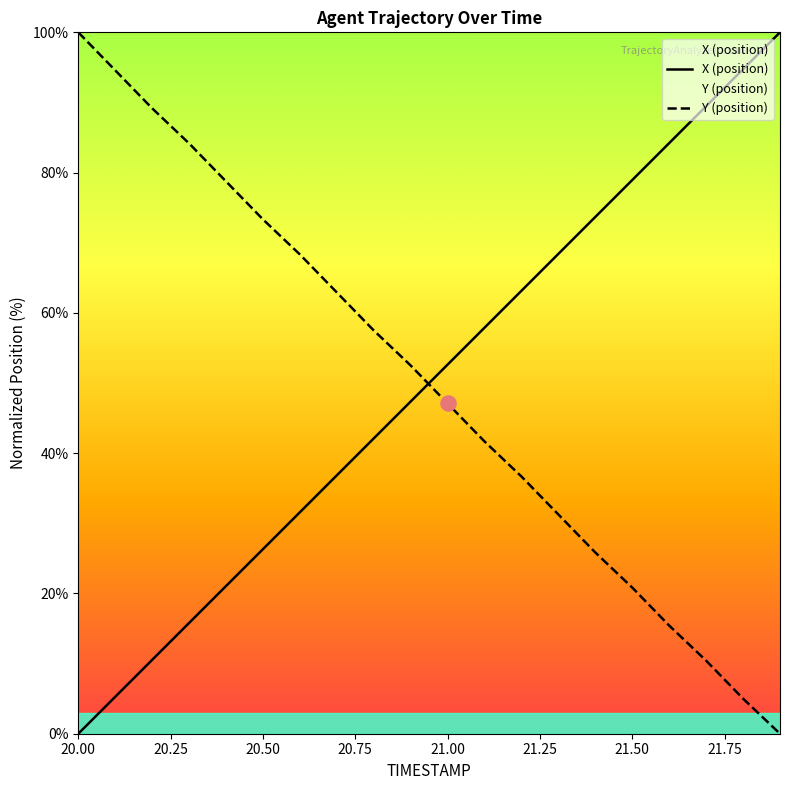

At how many categories does at least one series exceed 99?

2